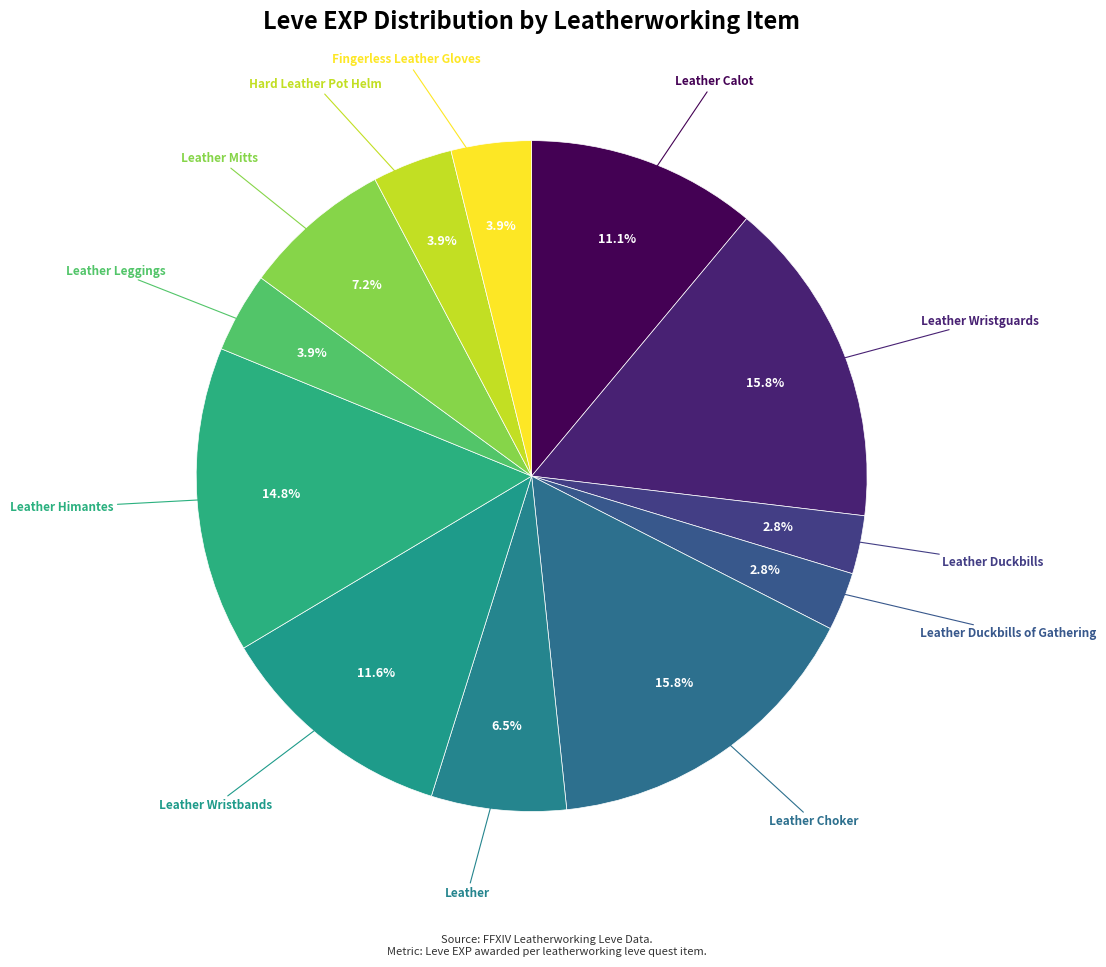

Count the number of slices in the pie.

12